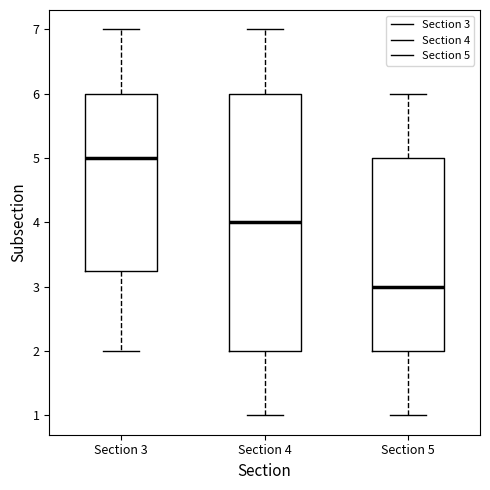

Reading left to right, read every box against the y-axis: the position of its median line, the range the box covers, and the ends of its whiskers. The values are not printed on the chart, so give them approximately, as read against the axis.

Section 3: median 5.0, box 3.3 to 6.0, whiskers 2.0 to 7.0
Section 4: median 4.0, box 2.0 to 6.0, whiskers 1.0 to 7.0
Section 5: median 3.0, box 2.0 to 5.0, whiskers 1.0 to 6.0